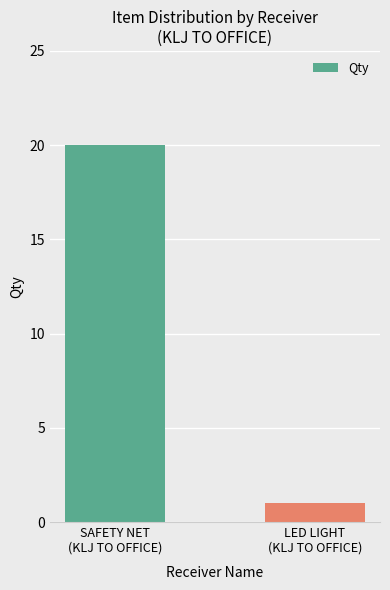

What is the greatest value displayed?

20